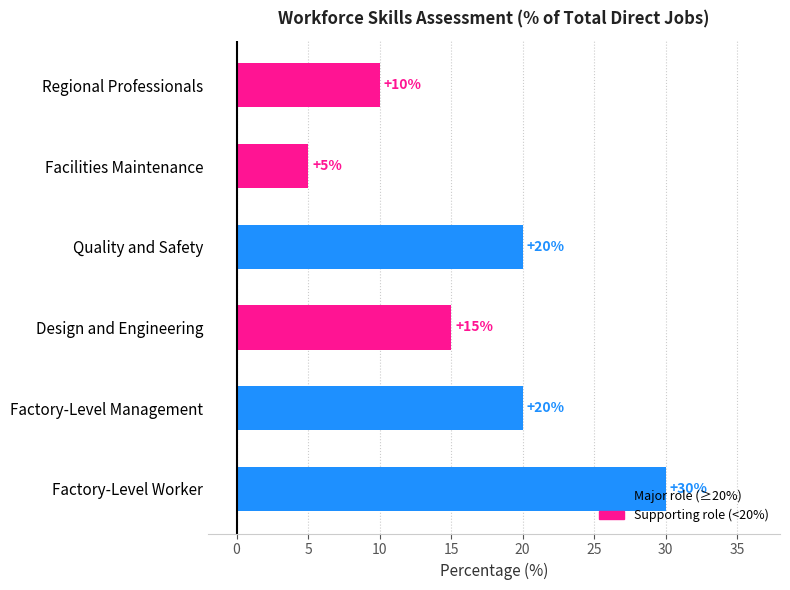

How many data points does each series have?

6